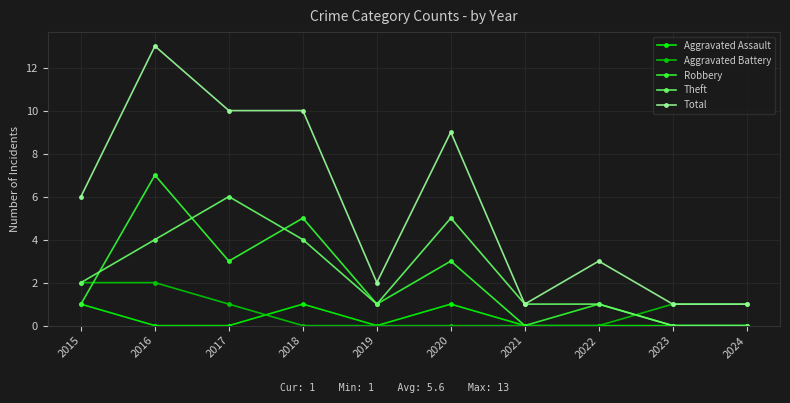

What is the difference between the maximum and second lowest values in the Theft series?

6